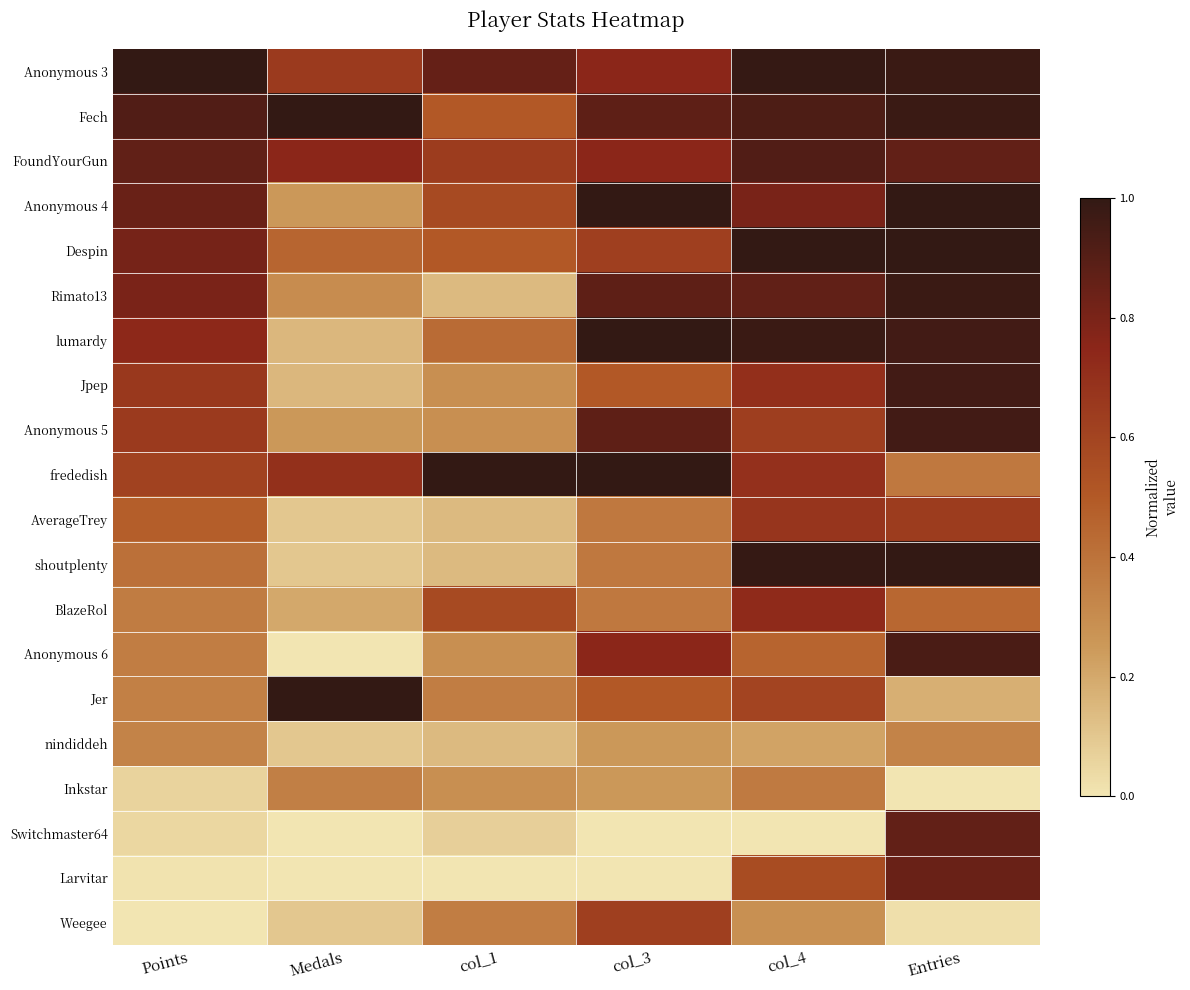

What is the spread (max minus min) of values at Entries?

1.0